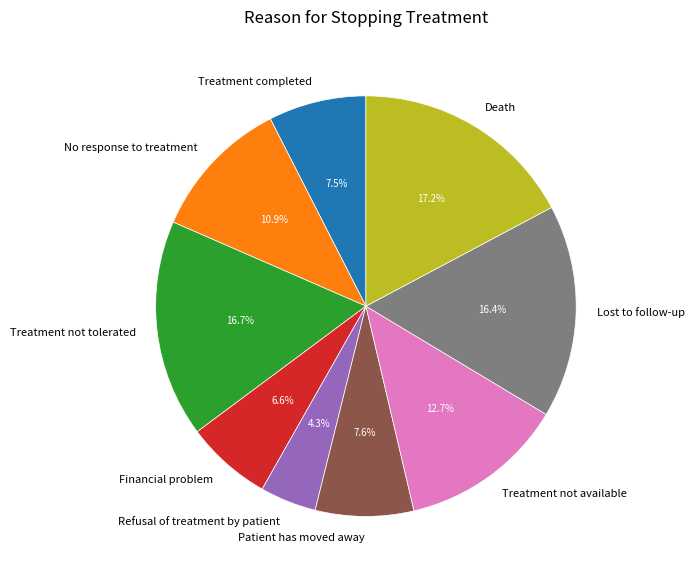

What is the smallest slice in the pie chart?

Refusal of treatment by patient